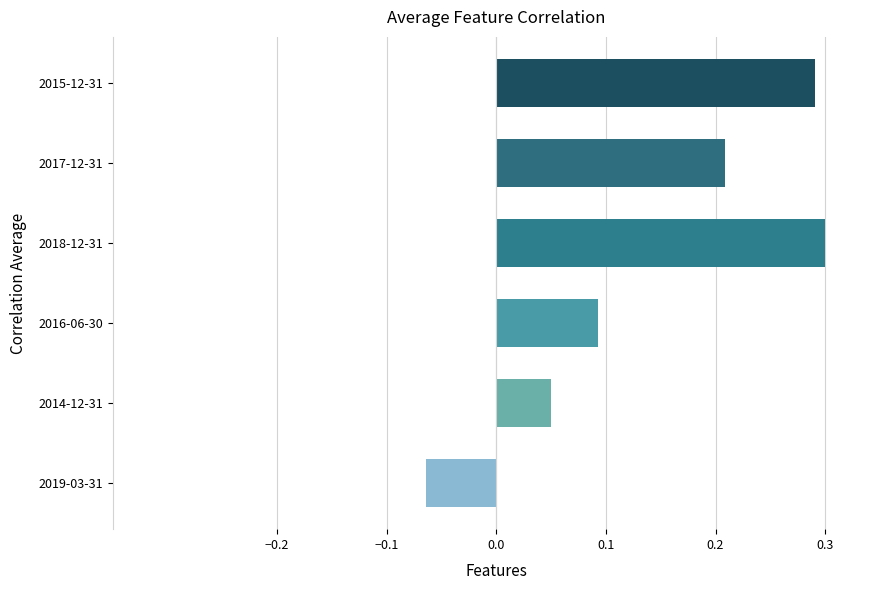

Which label corresponds to the smallest value in the chart?

2019-03-31